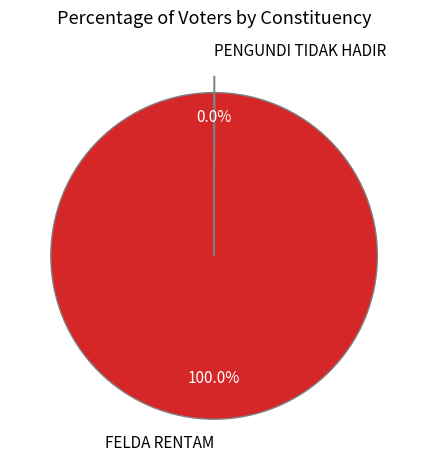

Which category has the biggest portion of the pie?

FELDA RENTAM